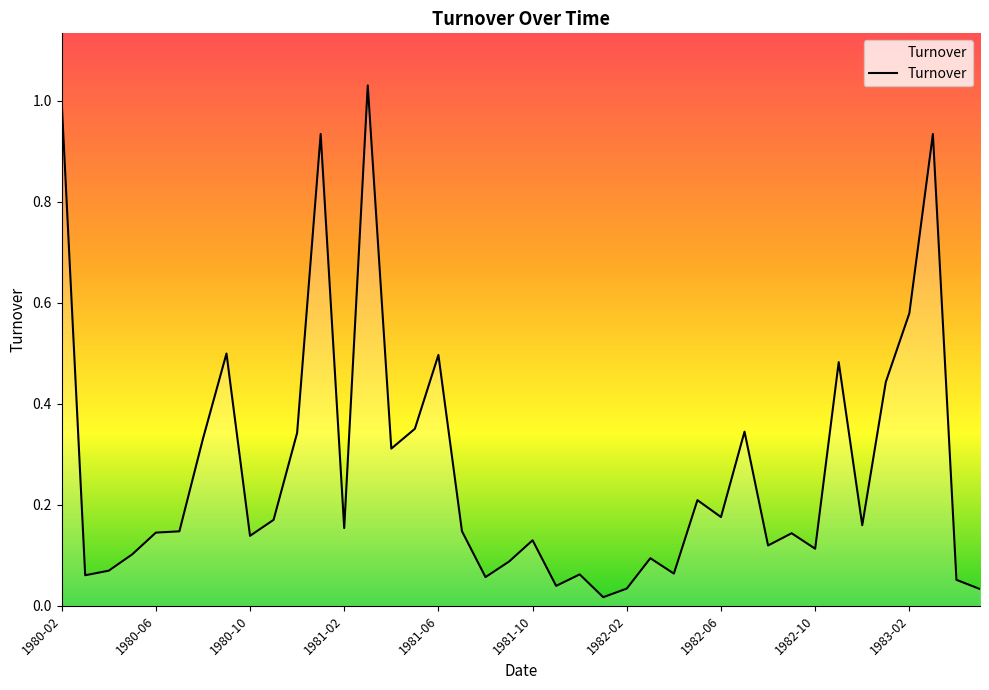

How many lines are shown in the chart?

1